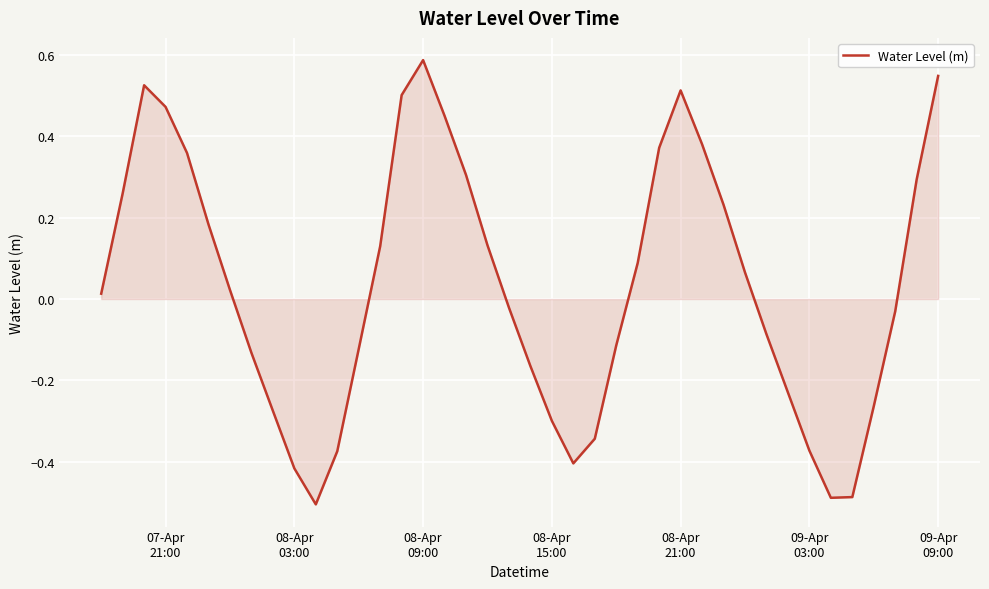

Is this an area chart (filled region under the line)?

Yes